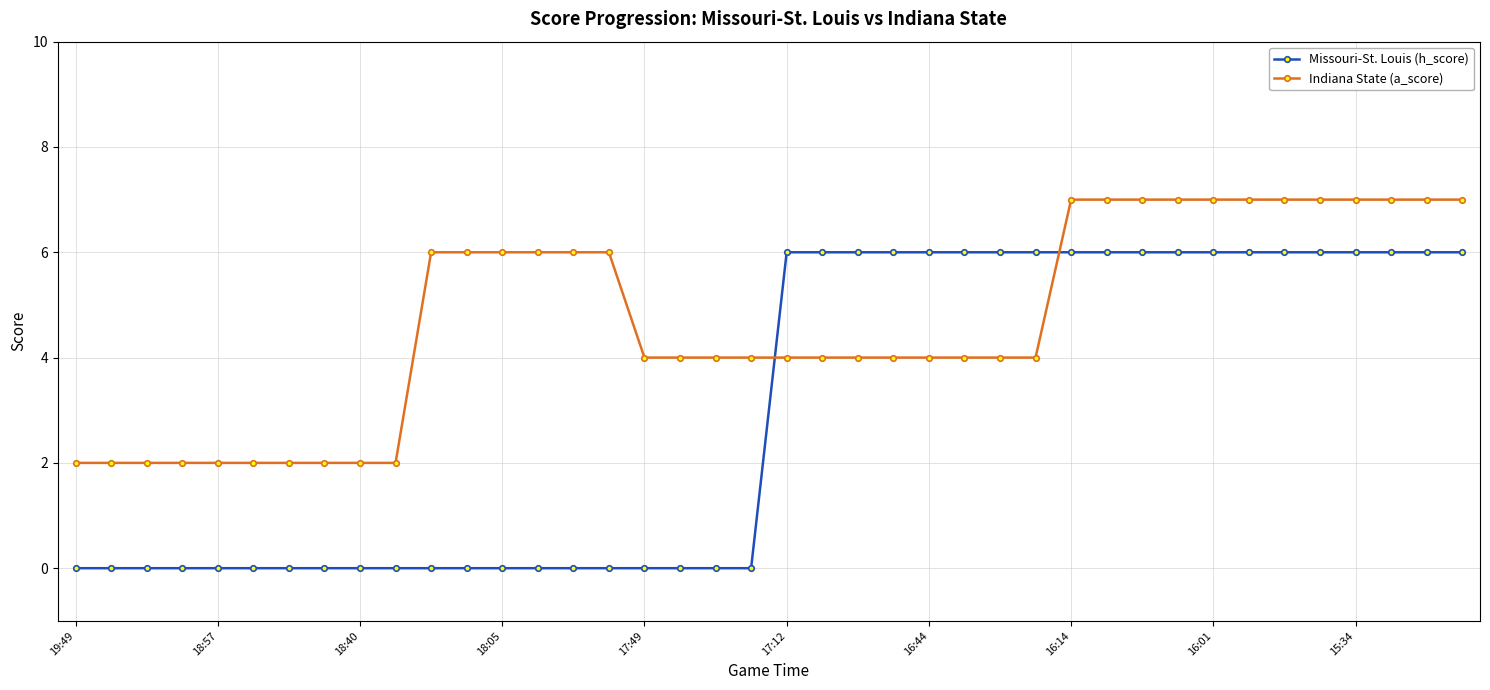

Which series has the widest spread of values?

Missouri-St. Louis (h_score)